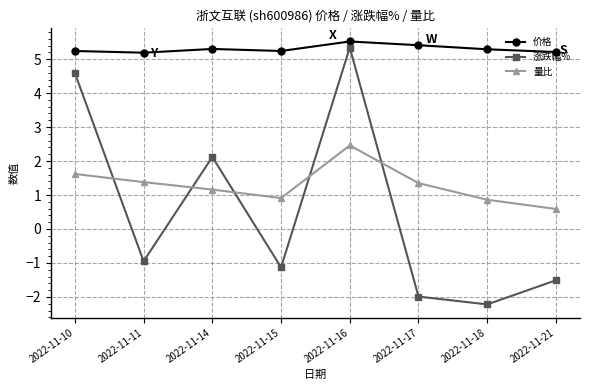

Reading left to right, list all the values displayed in this chart.

价格: 2022-11-10=5.2	2022-11-11=5.2	2022-11-14=5.3	2022-11-15=5.2	2022-11-16=5.5	2022-11-17=5.4	2022-11-18=5.3	2022-11-21=5.2
涨跌幅%: 2022-11-10=4.6	2022-11-11=-0.9	2022-11-14=2.1	2022-11-15=-1.1	2022-11-16=5.3	2022-11-17=-2.0	2022-11-18=-2.2	2022-11-21=-1.5
量比: 2022-11-10=1.6	2022-11-11=1.4	2022-11-14=1.2	2022-11-15=0.9	2022-11-16=2.5	2022-11-17=1.4	2022-11-18=0.9	2022-11-21=0.6